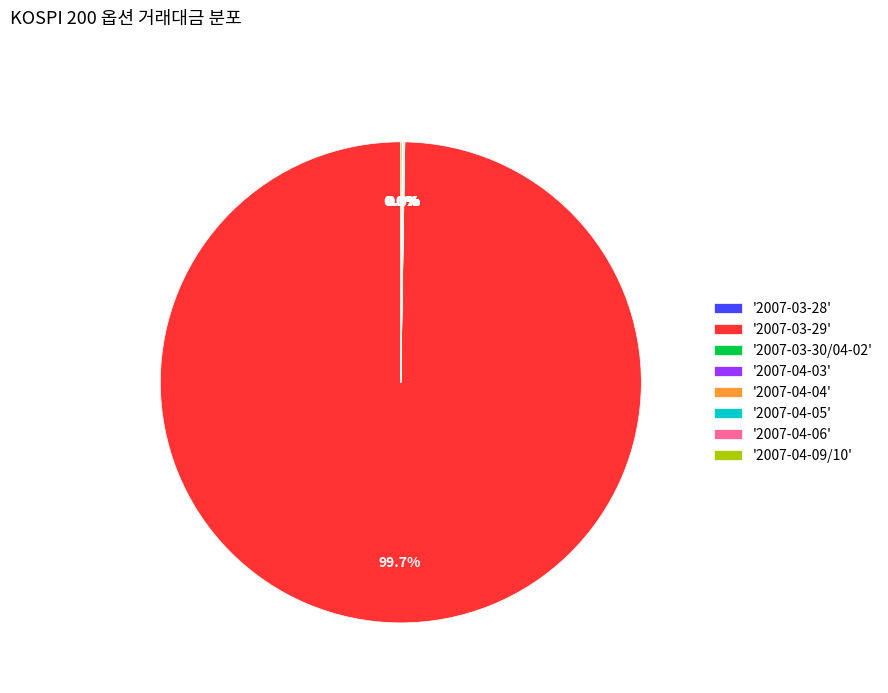

What is the majority slice?

'2007-03-29'